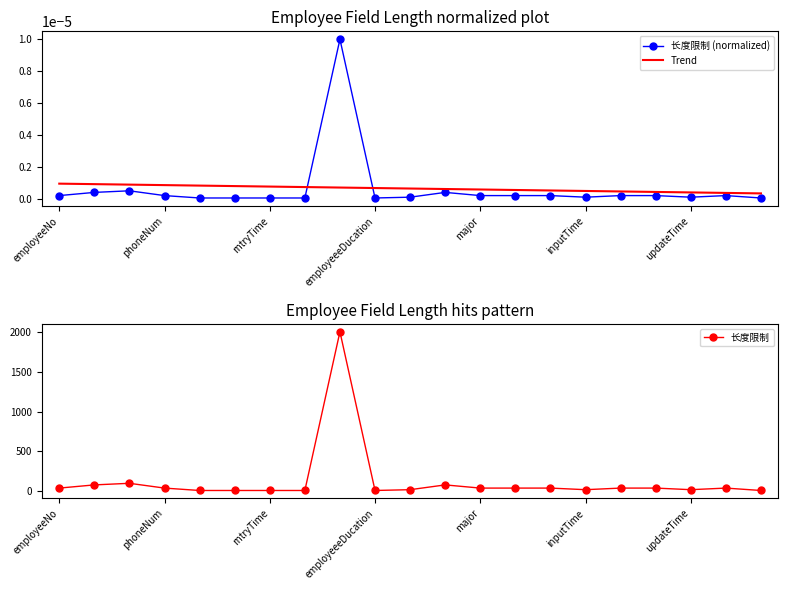

Which series has the widest spread of values?

长度限制